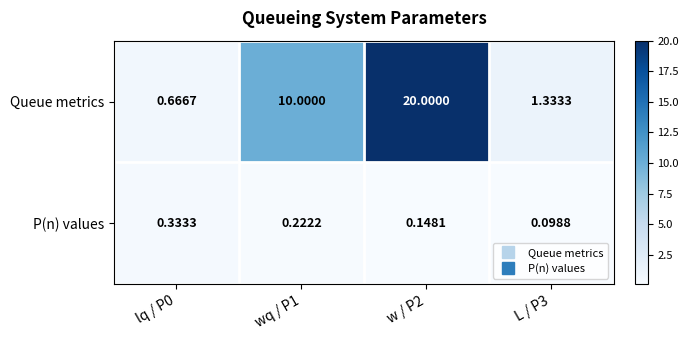

At which category does the chart reach its peak across all series?

w / P2